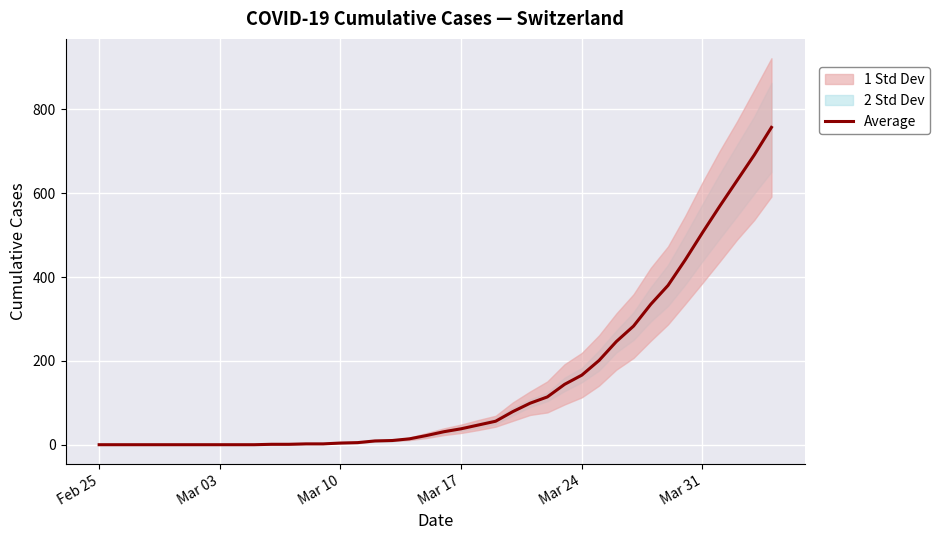

True or false: the data shows 282 at Mar 31.

False